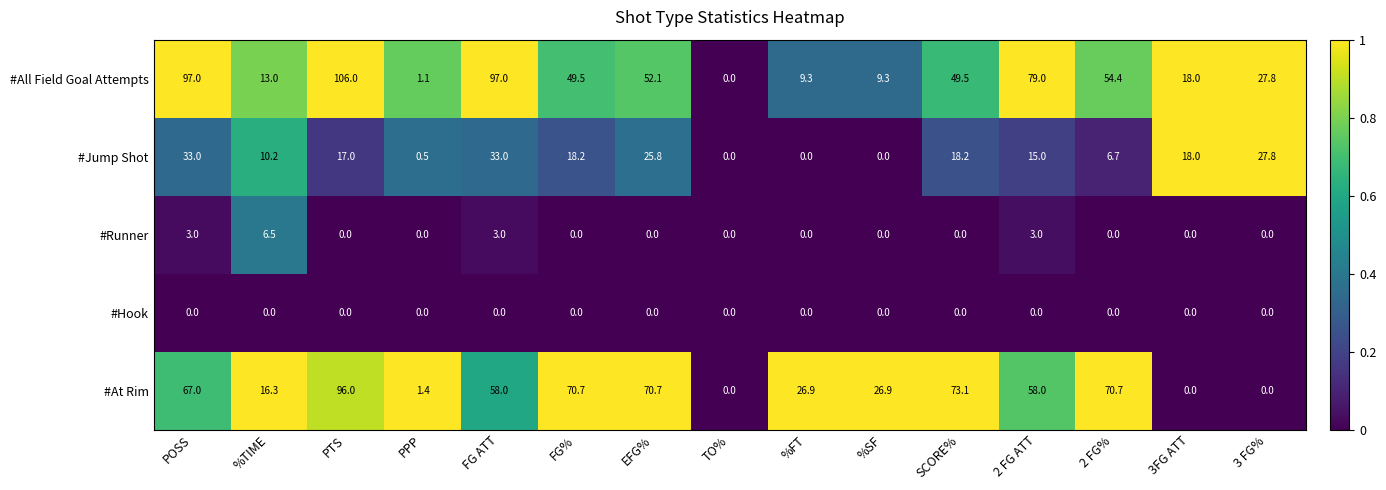

Rank the series by their maximum value, from lowest to highest.

#Hook, #Runner, #Jump Shot, #At Rim, #All Field Goal Attempts